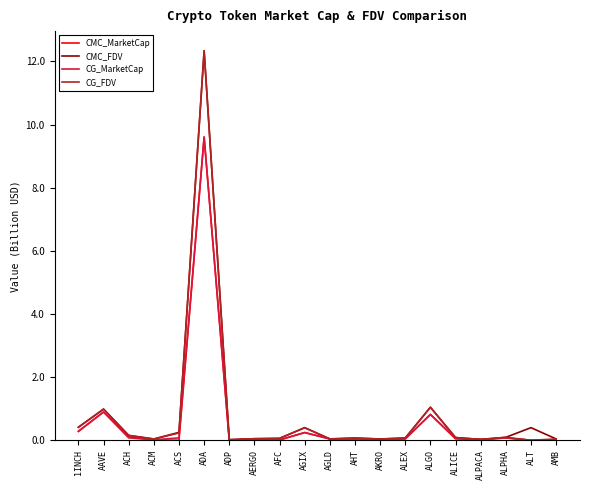

Between ACM and ALT, which series saw the biggest shift?

CMC_FDV